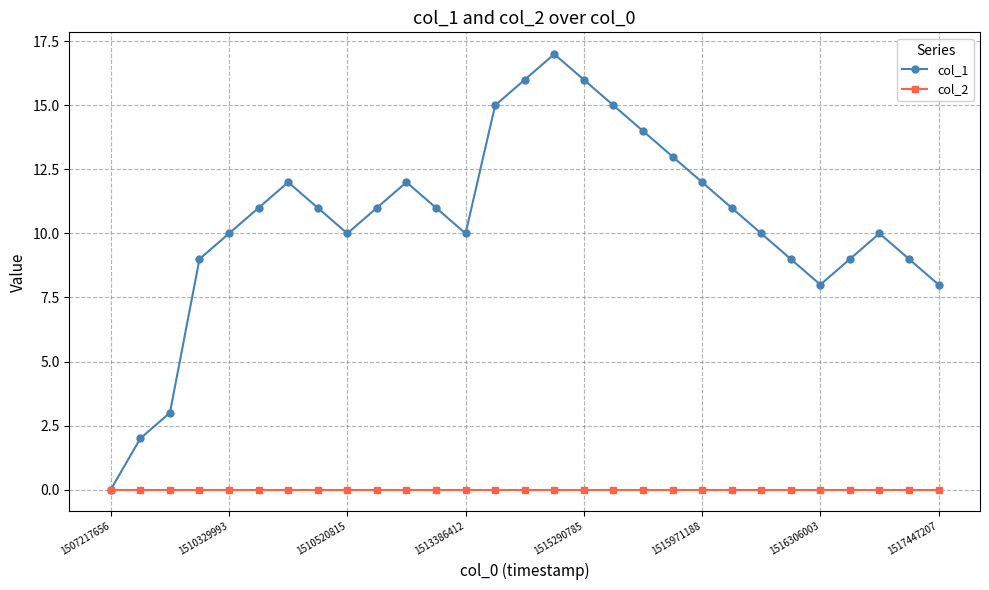

How many series are shown in this chart?

2